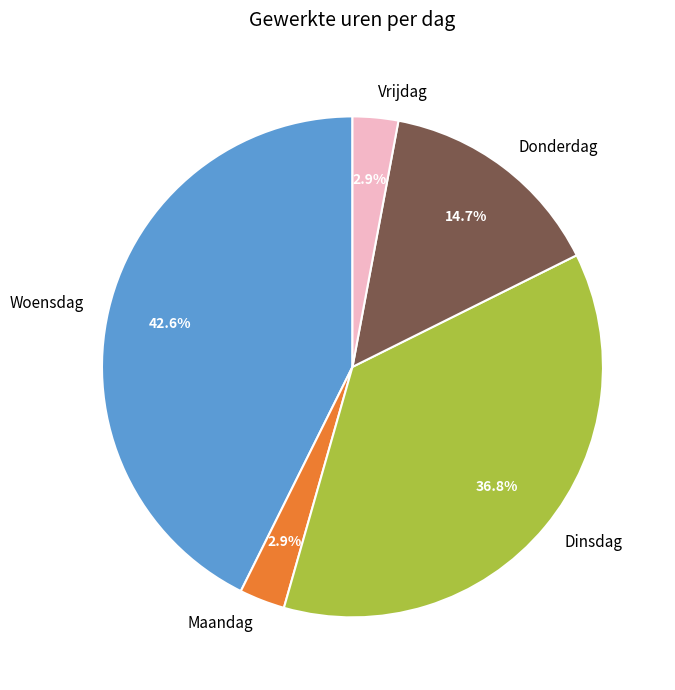

Is there a majority slice in this chart?

No